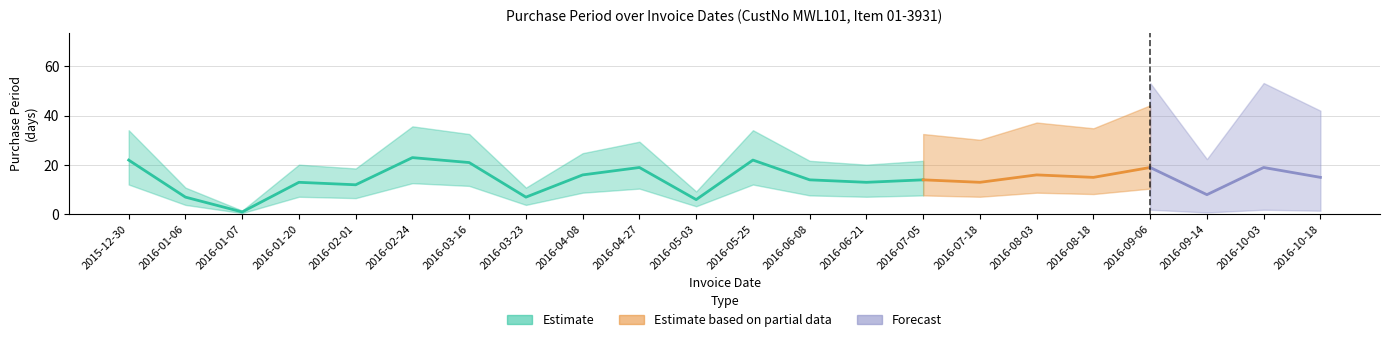

What position from the right is 2016-03-16?

16